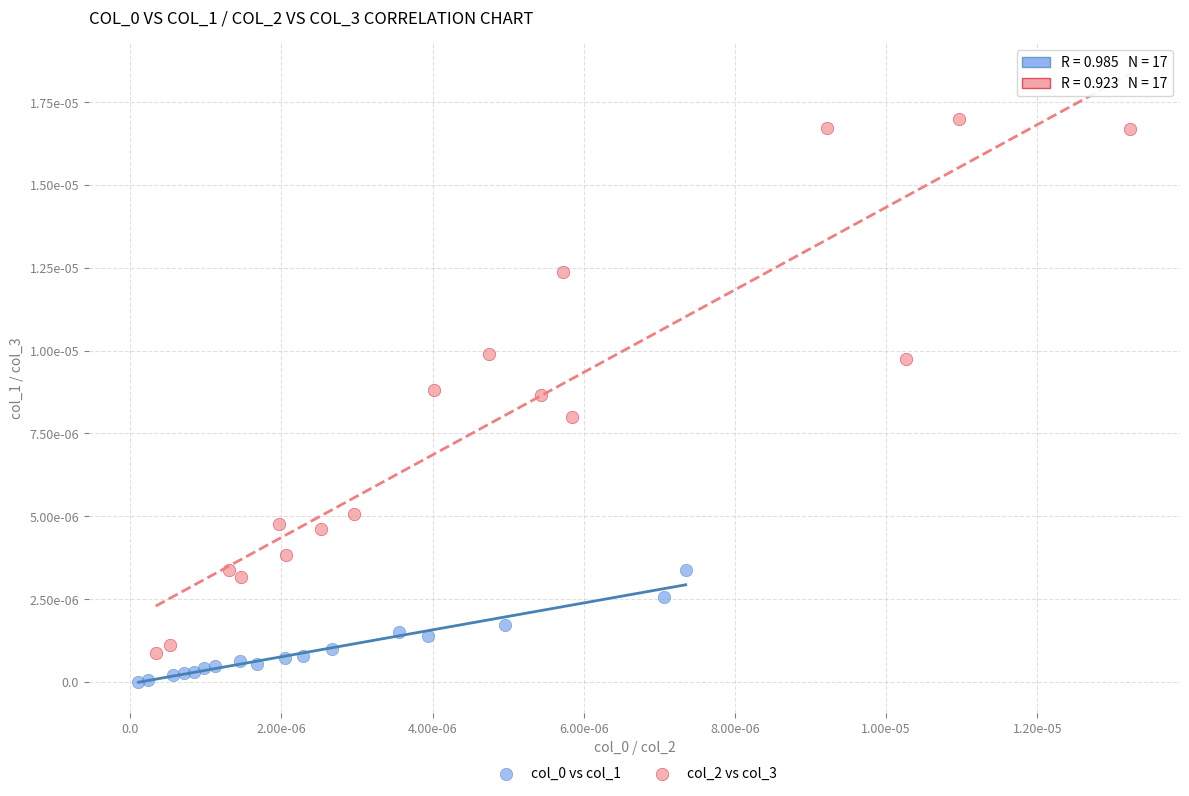

Which series reaches the maximum Y coordinate?

col_2 vs col_3